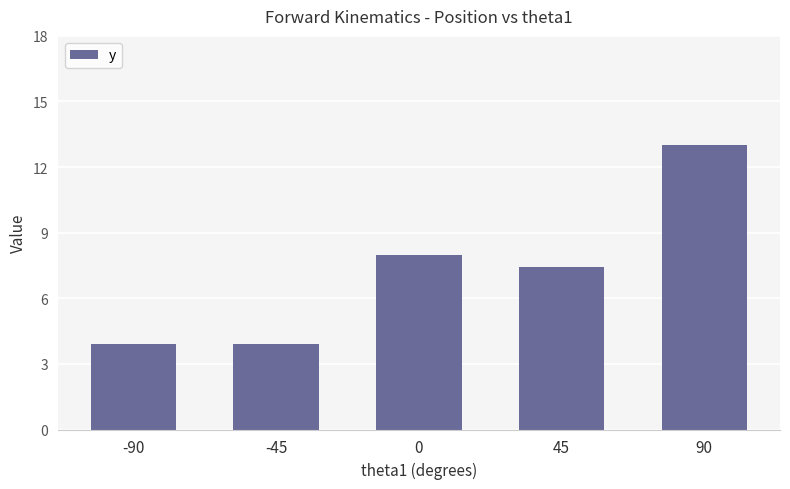

What is the greatest value displayed?

13.0